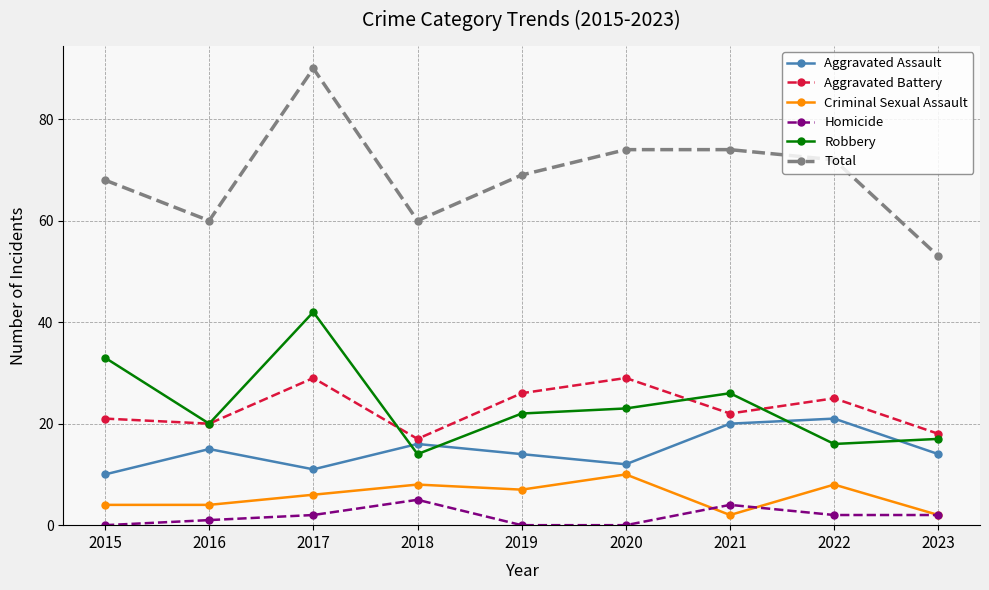

What is the difference between the highest and lowest values at 2022?

70